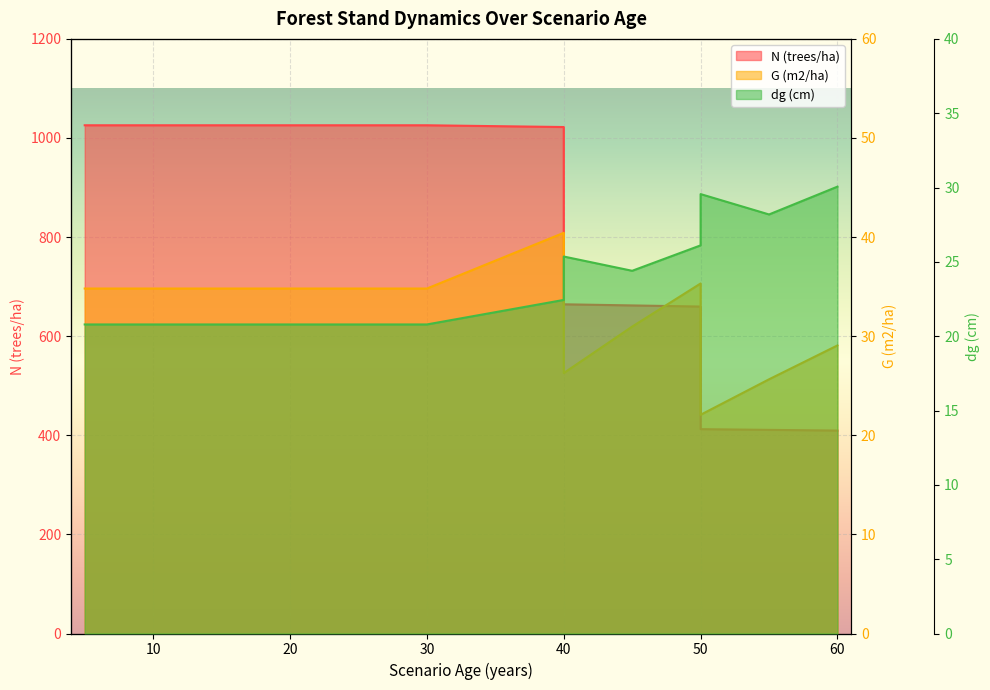

True or false: N (trees/ha) and G (m2/ha) cross at least once.

False